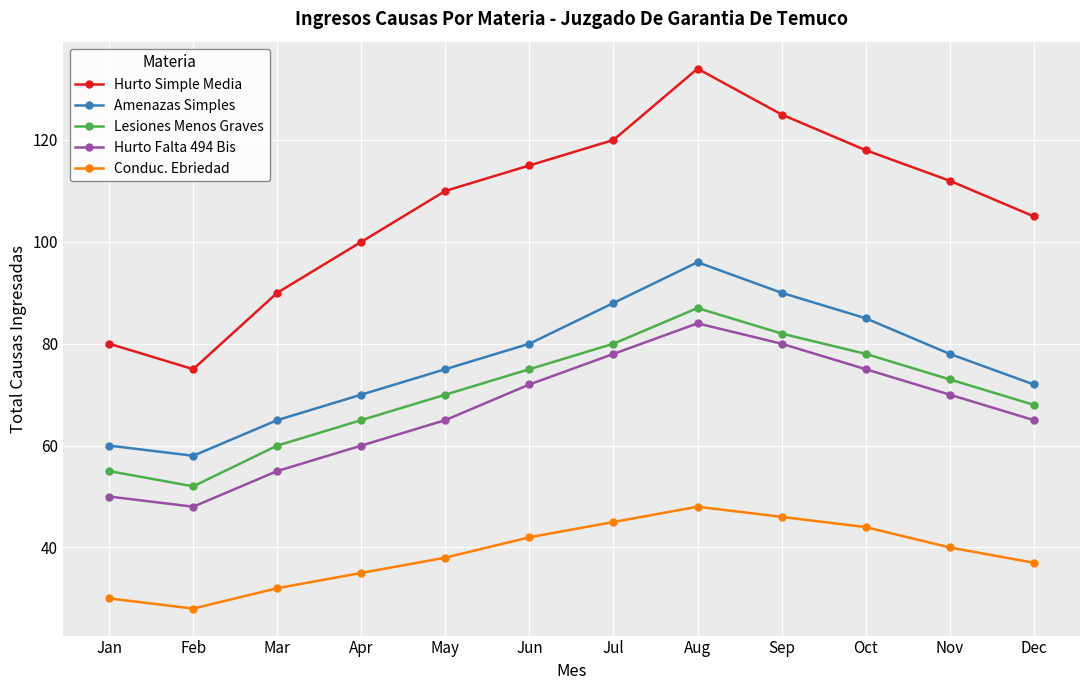

The value of Lesiones Menos Graves at Aug is 87. True or false?

True